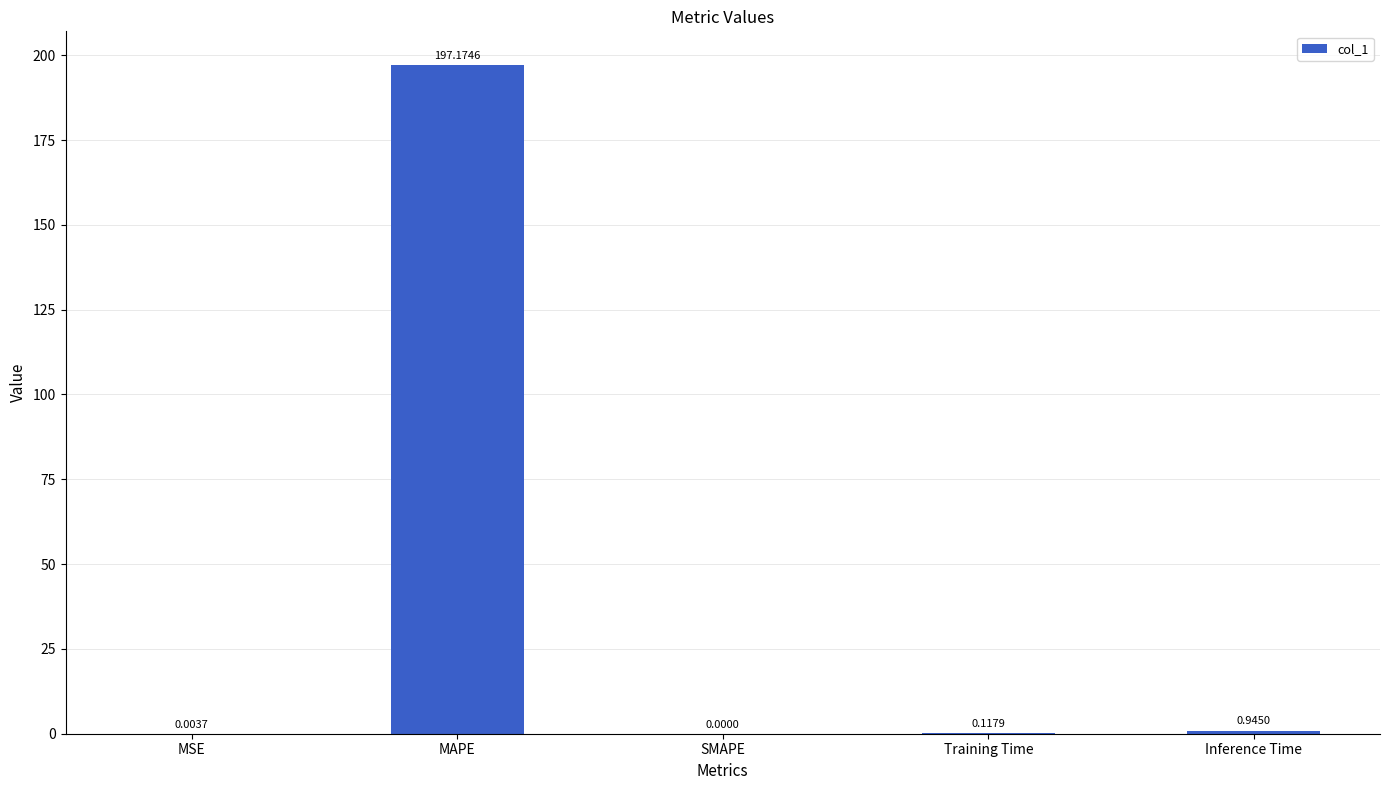

What is the sum of all values?

198.2